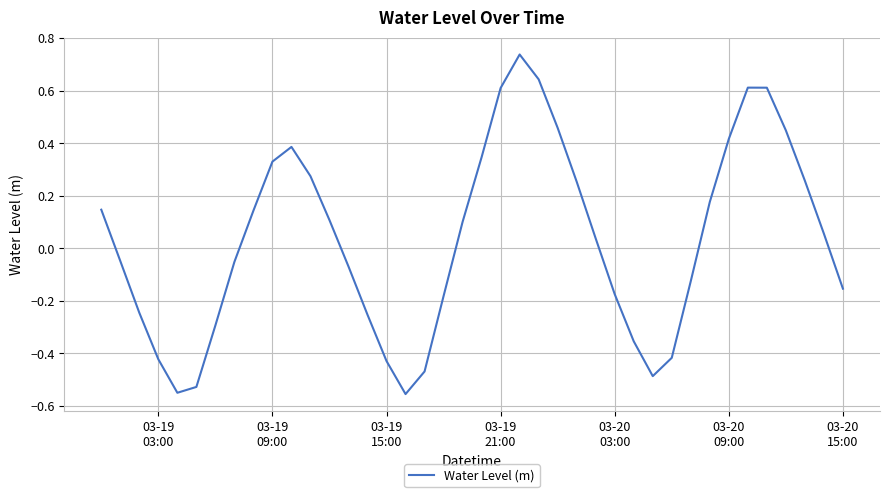

What is the difference between the maximum and minimum values?

1.3